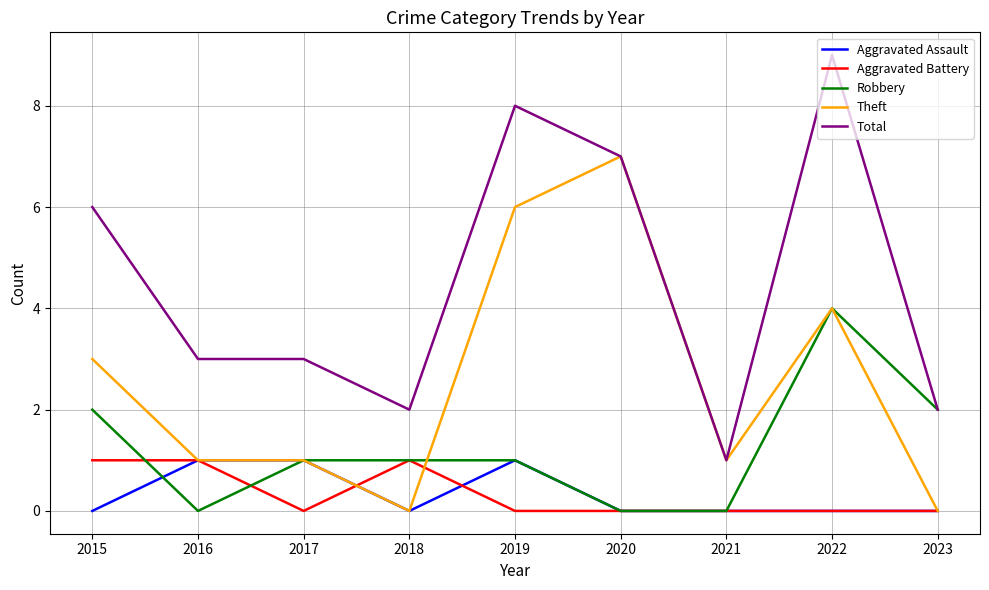

Is the value of Theft at 2020 greater than the value of Robbery at 2018?

Yes